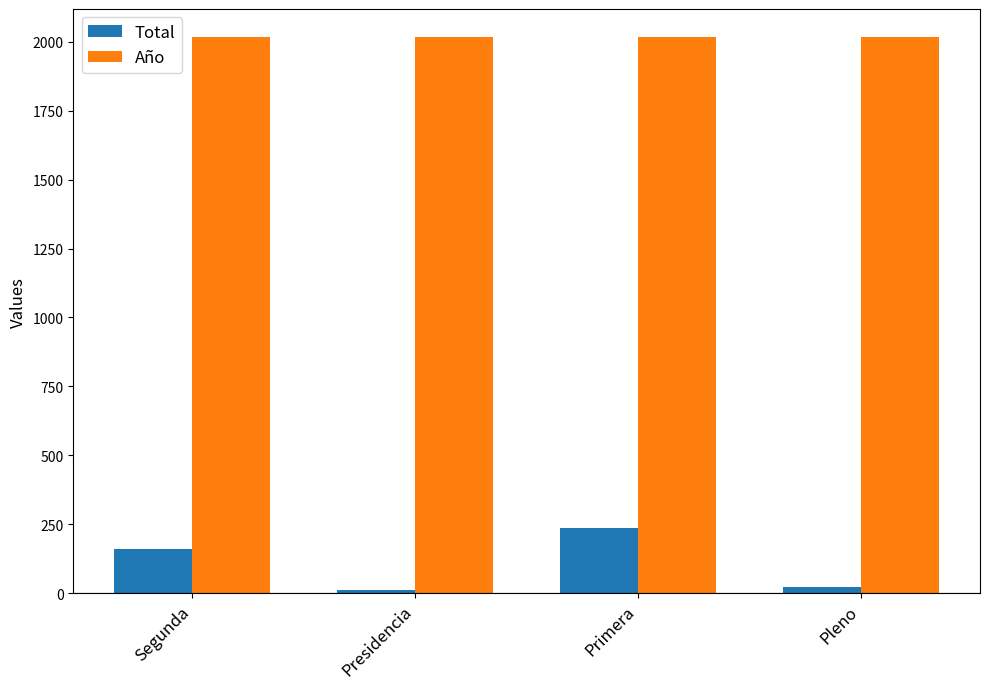

Where is Total nearest to the value 124?

Segunda